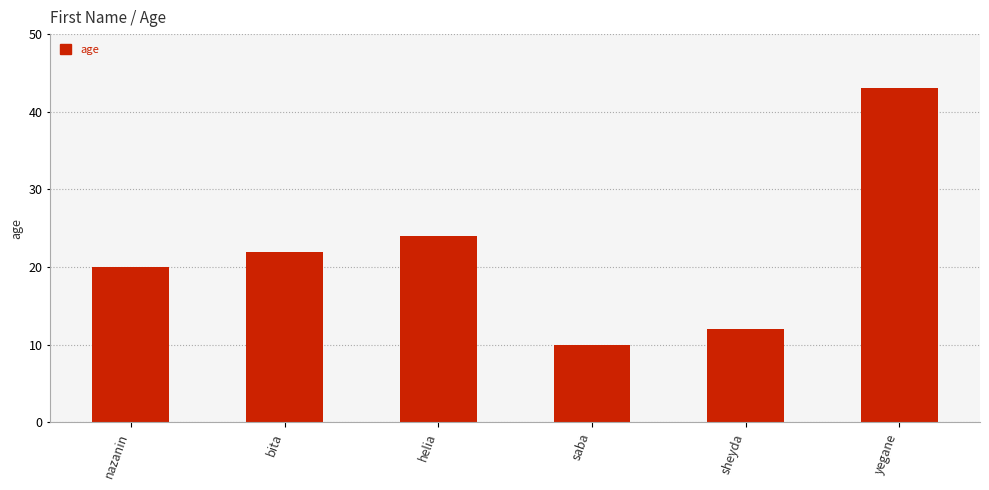

What is the label of the 2nd bar from the right?

sheyda